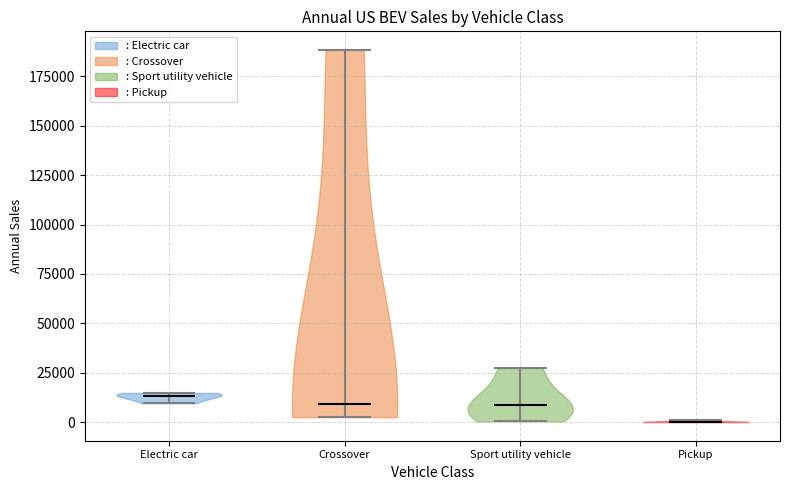

Reading left to right, read every violin against the y-axis: where its median line is, and the lowest and highest points it reaches. The values are not printed on the chart, so give them approximately, as read against the axis.

Electric car: median line 15000, lowest point 10000, highest point 15000
Crossover: median line 10000, lowest point 5000, highest point 190000
Sport utility vehicle: median line 10000, lowest point 0, highest point 25000
Pickup: median line 0, lowest point 0, highest point 0